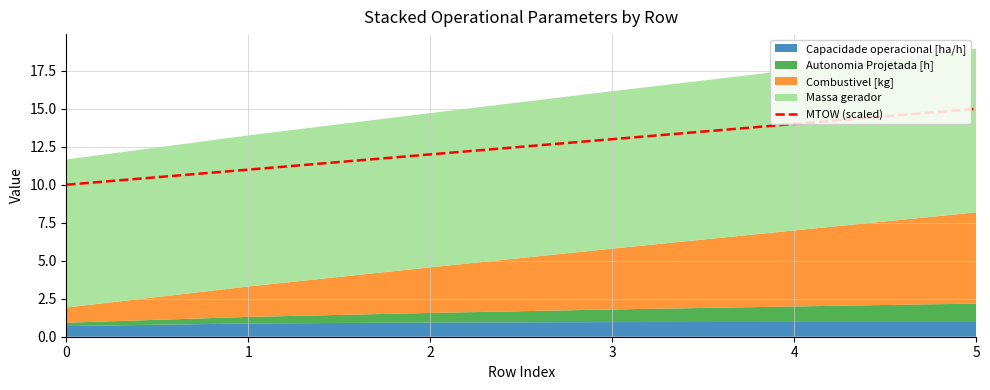

Does the chart display data point markers on the line(s)?

No